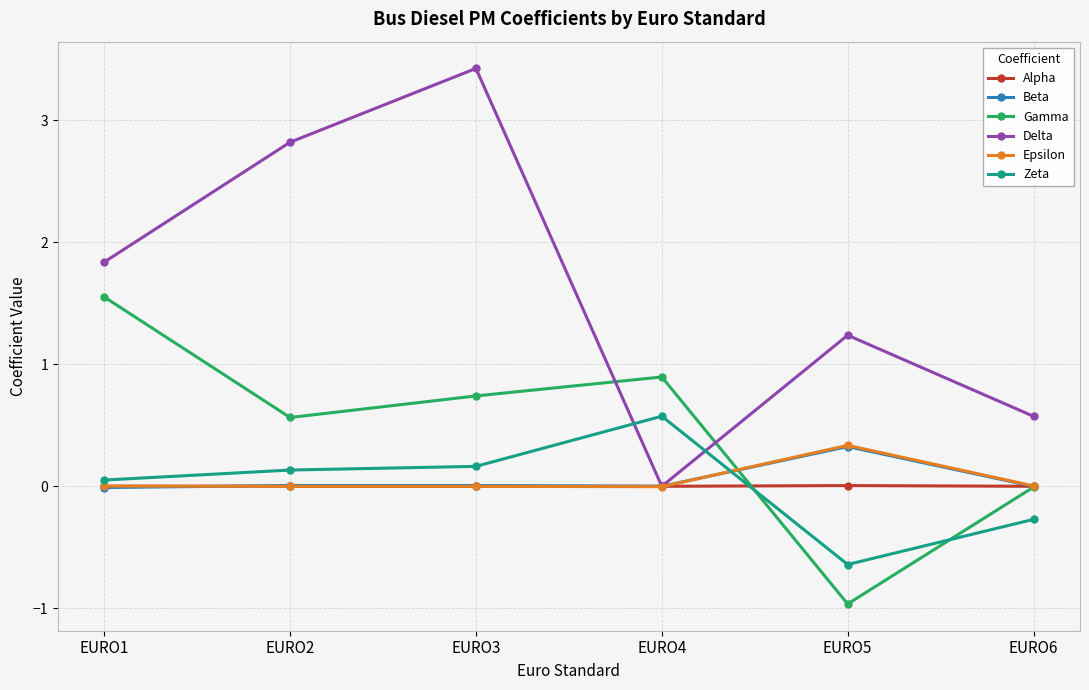

Is the value of Gamma at EURO5 greater than the value of Alpha at EURO6?

No